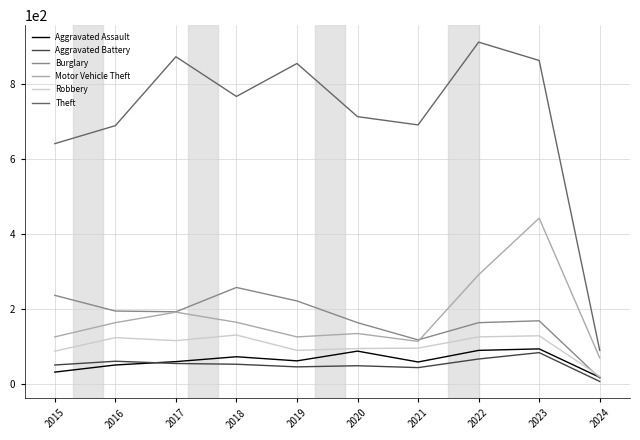

True or false: Motor Vehicle Theft and Theft intersect in this chart.

False